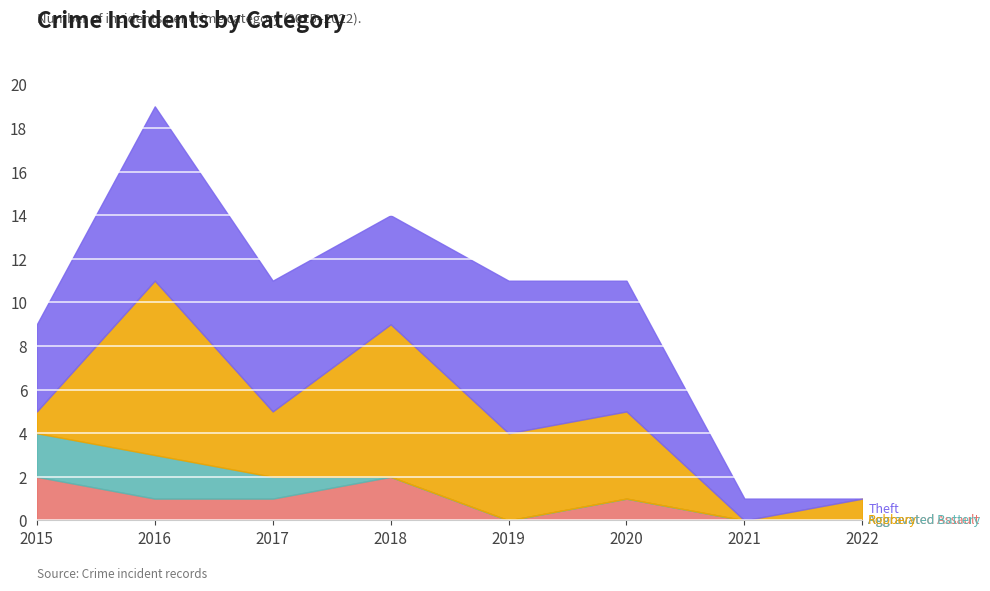

Between 2017 and 2020, which is larger?

2017